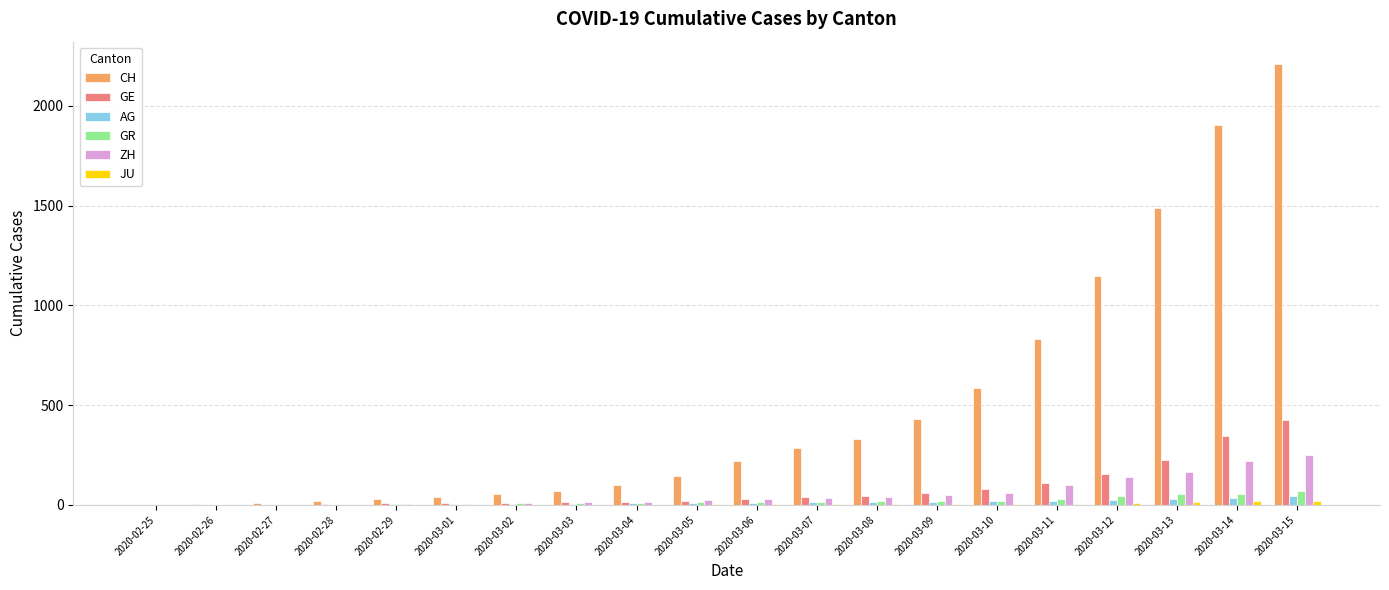

Which series has the largest total across all categories?

CH